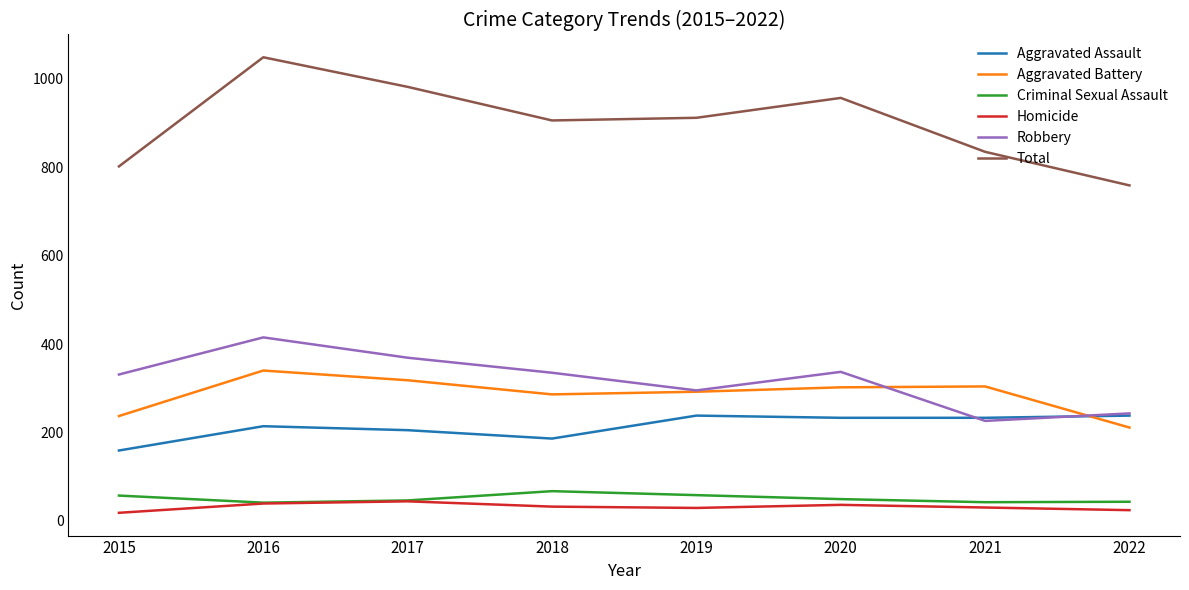

What are all the series names shown in the legend?

Aggravated Assault, Aggravated Battery, Criminal Sexual Assault, Homicide, Robbery, Total